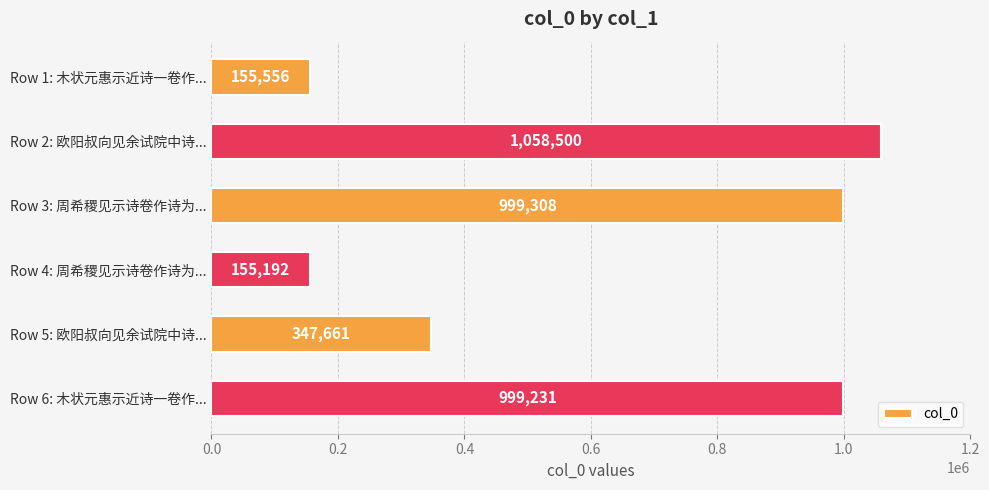

Rank the categories by value from highest to lowest.

Row 2: 欧阳叔向见余试院中诗..., Row 3: 周希稷见示诗卷作诗为..., Row 6: 木状元惠示近诗一卷作..., Row 5: 欧阳叔向见余试院中诗..., Row 1: 木状元惠示近诗一卷作..., Row 4: 周希稷见示诗卷作诗为...